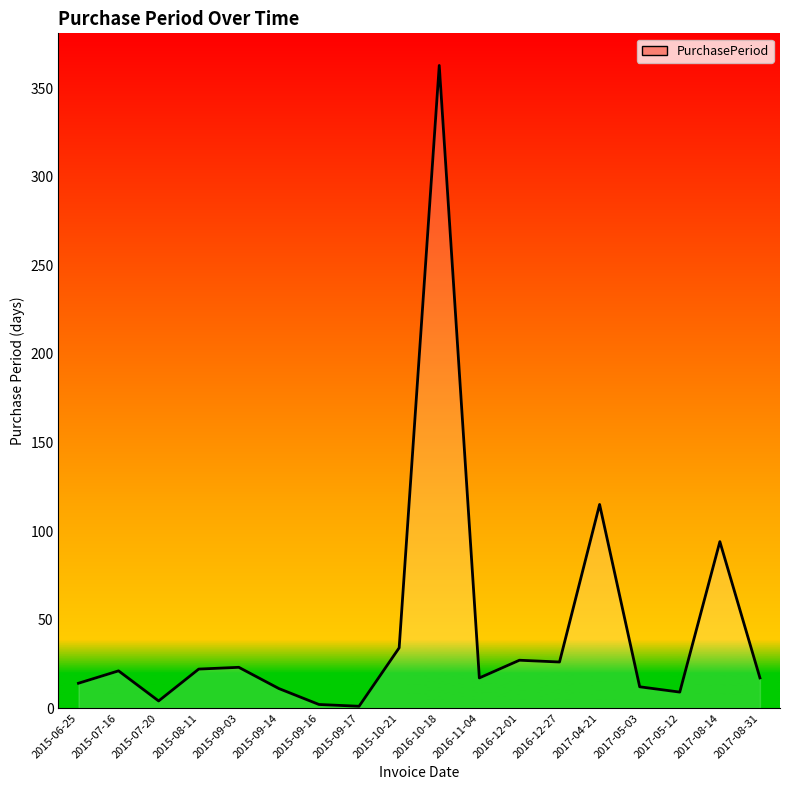

Where is the data nearest to the value 182?

2017-04-21